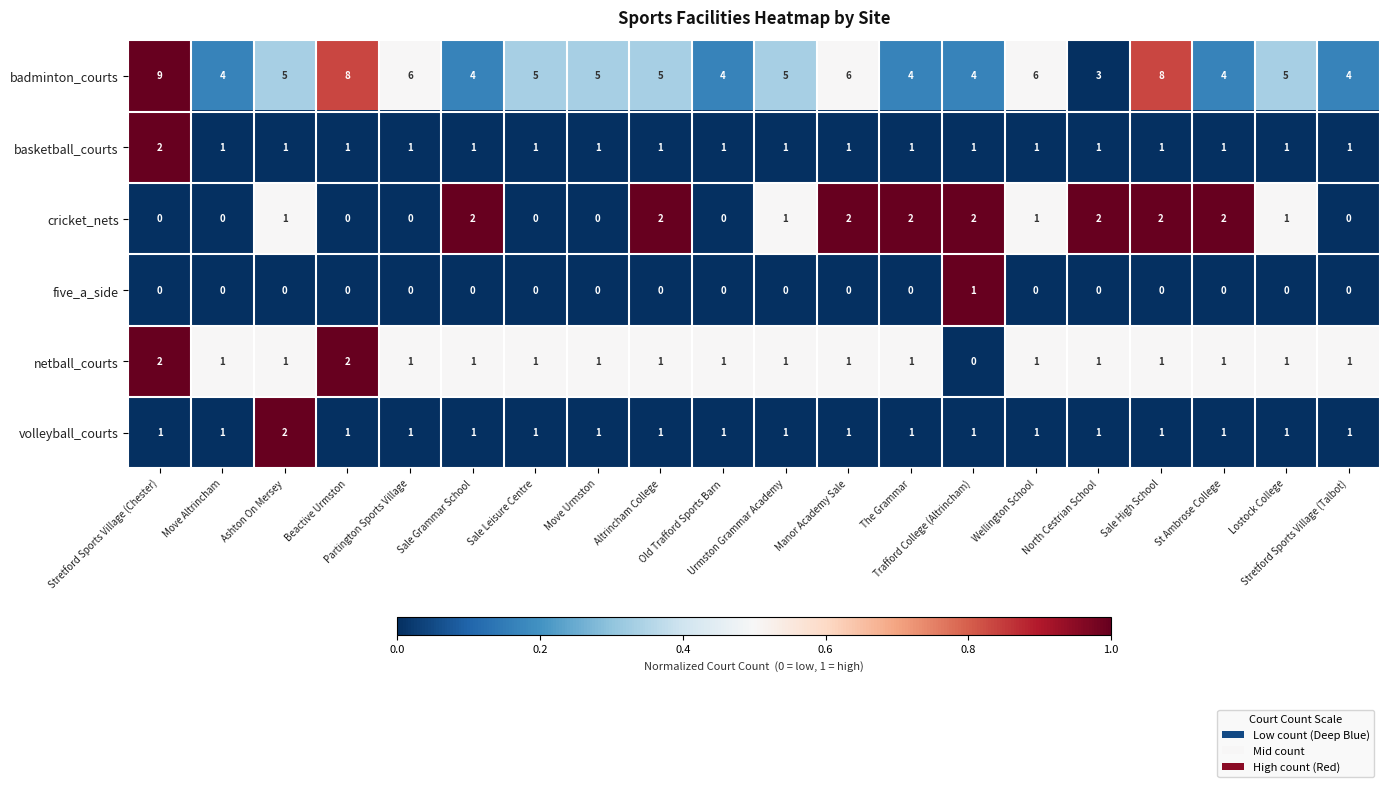

Which series has the largest total across all categories?

badminton_courts